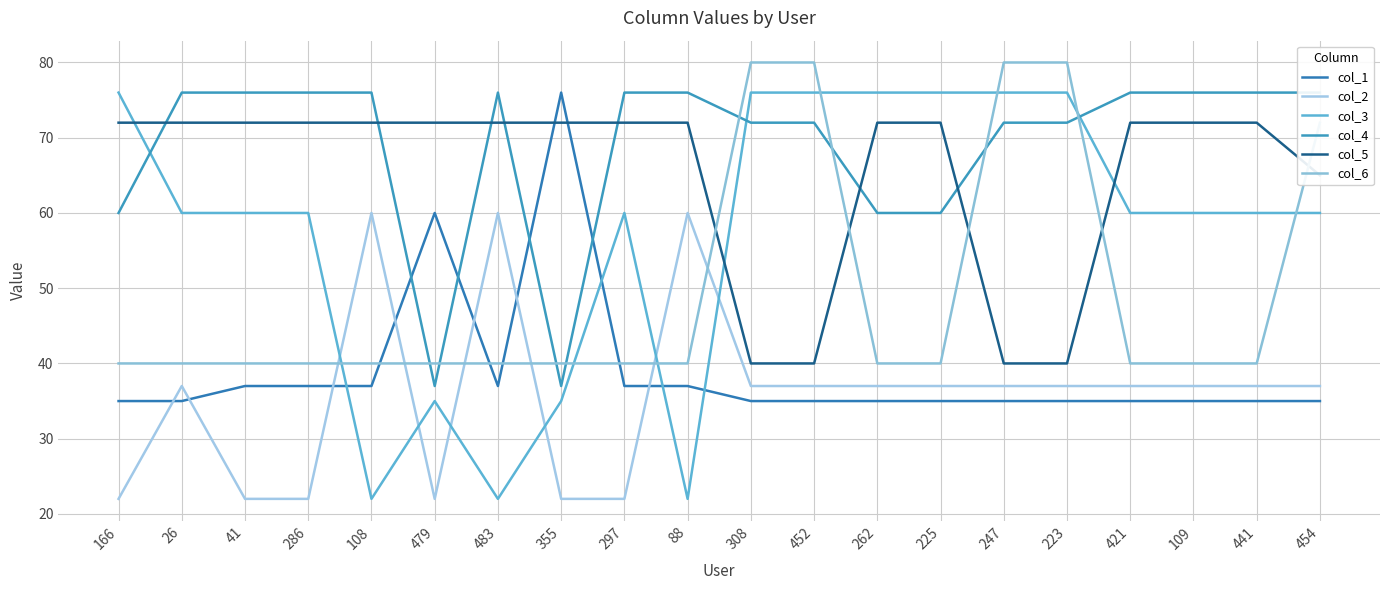

Rank the series at 483 from lowest to highest value.

col_3, col_1, col_6, col_2, col_5, col_4